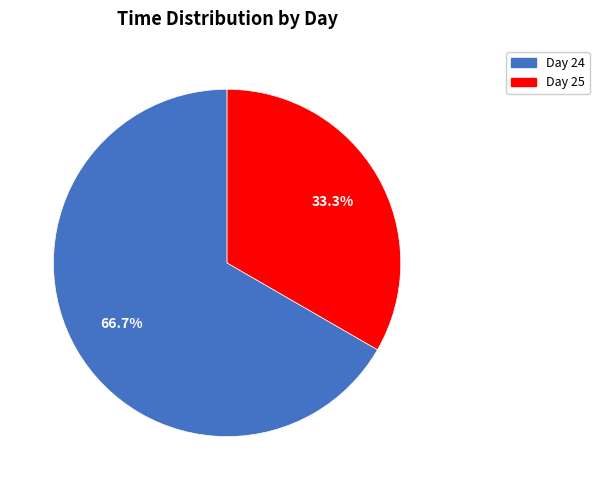

Does any single category account for the majority?

Yes